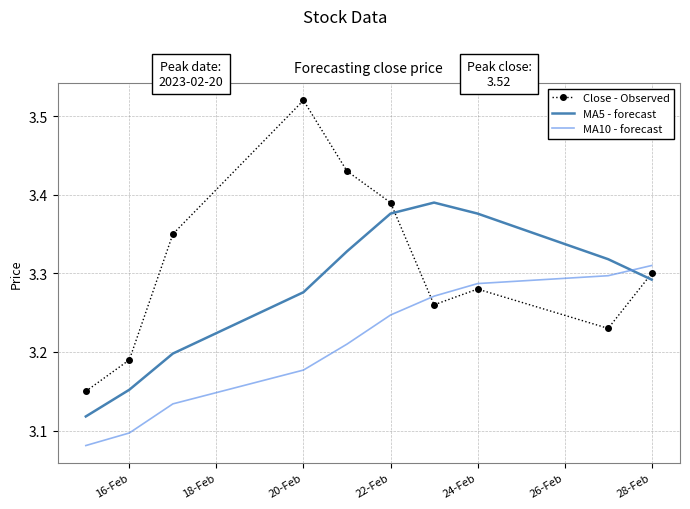

True or false: MA10 - forecast and Close - Observed intersect in this chart.

True